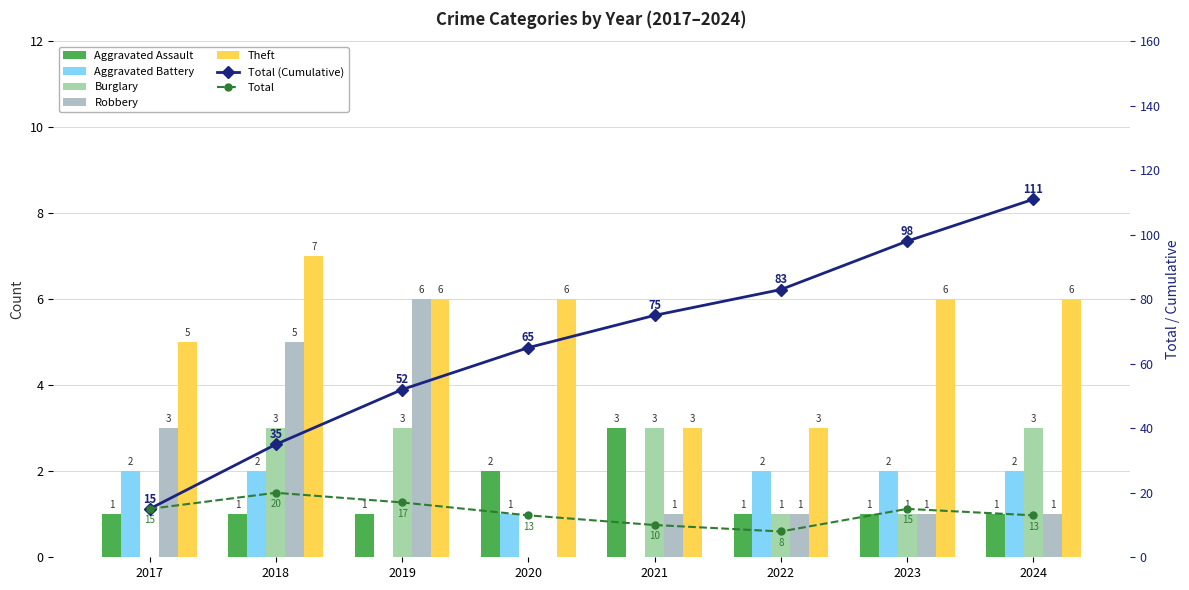

What is the value of the Robbery bar at the 8th from the left?

1